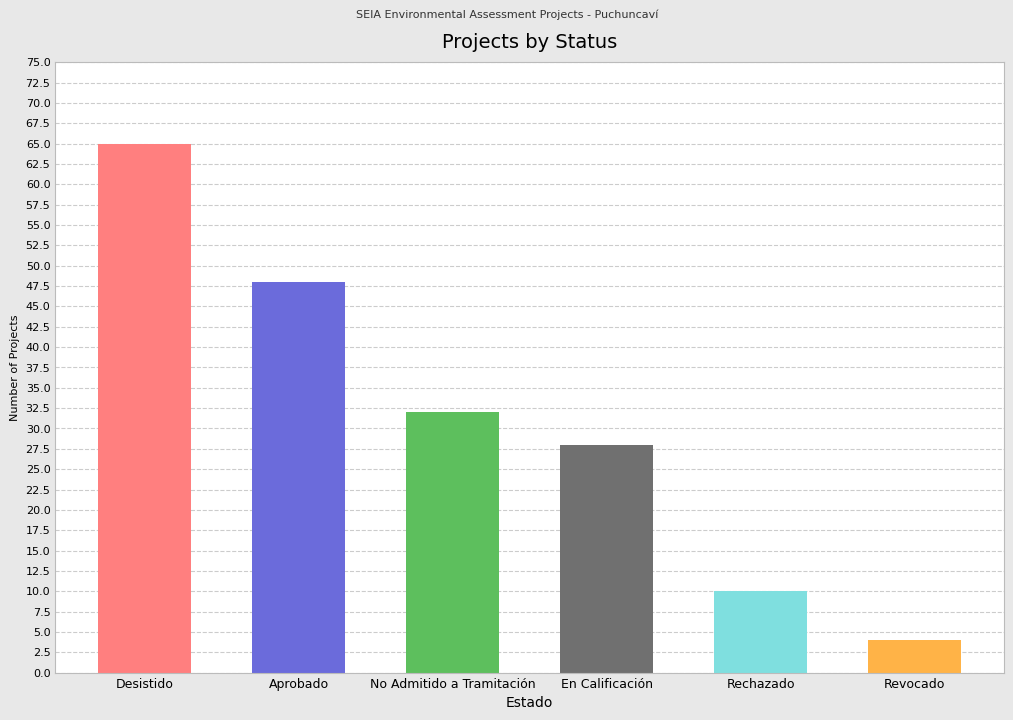

The value at En Calificación is 28. True or false?

True